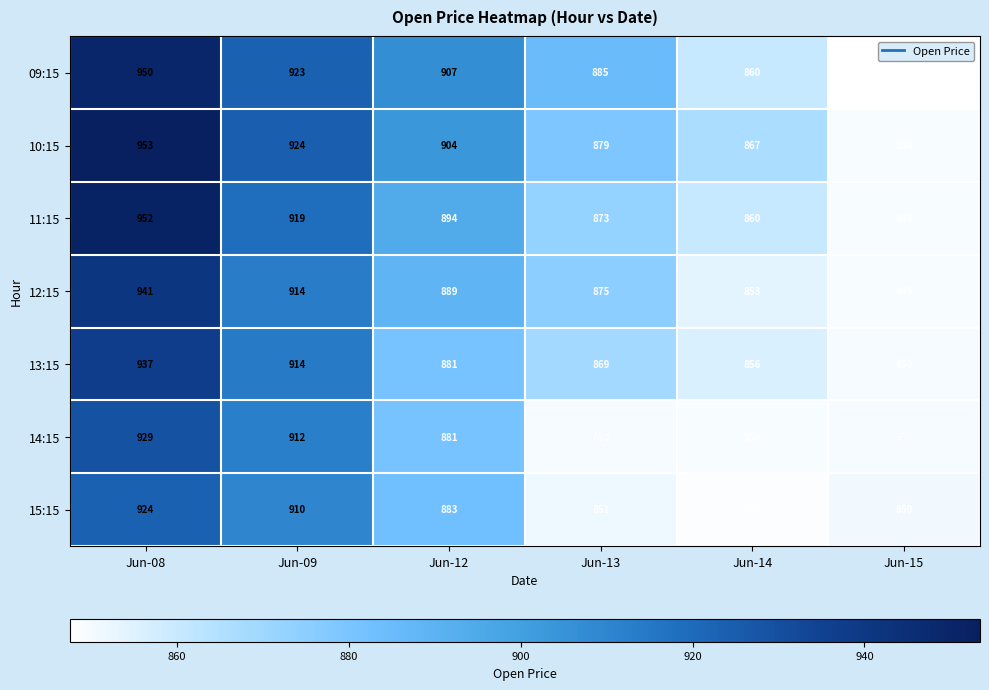

Rank the series by their maximum value, from highest to lowest.

10:15, 11:15, 09:15, 12:15, 13:15, 14:15, 15:15